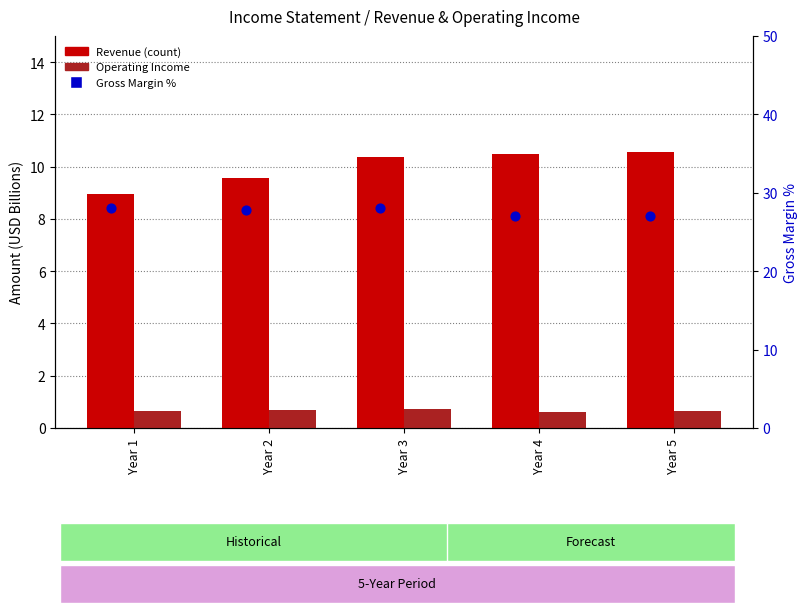

Which series reaches the maximum Y coordinate?

Gross Margin %